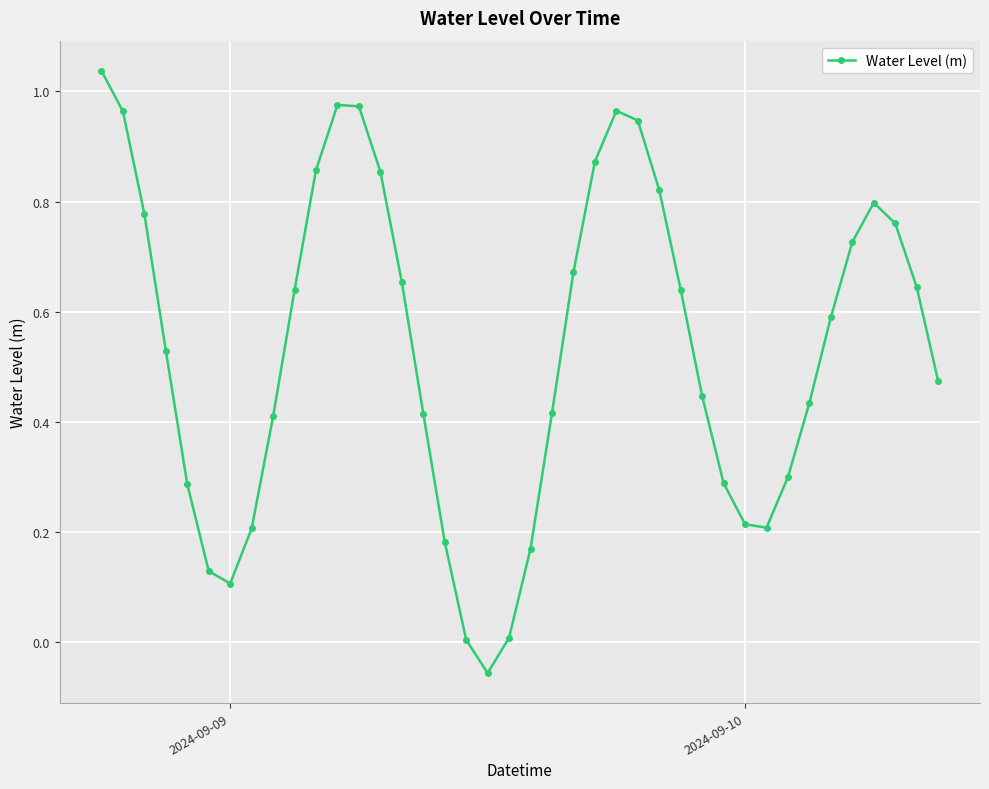

How many points are higher than both their immediate neighbors (excluding endpoints)?

3